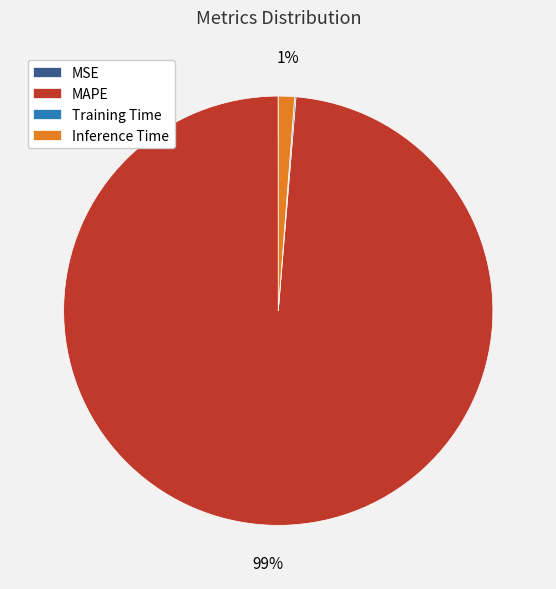

To the nearest percent, what is the difference between the largest and smallest slice percentages?

99%